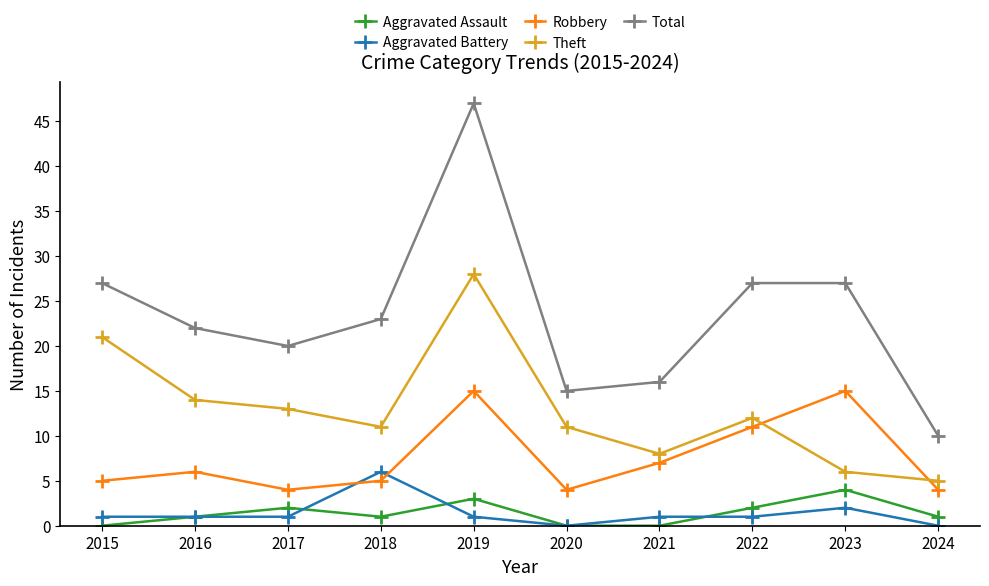

What is the total value across all series at 2021?

32